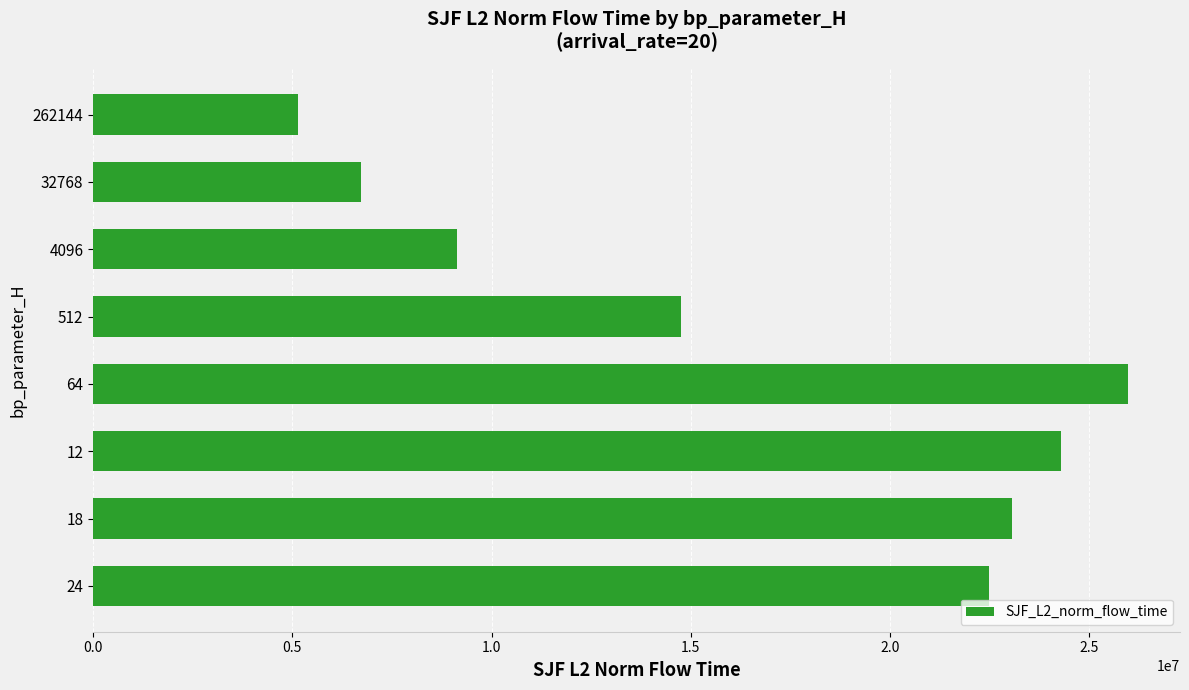

At which label is the value closest to 15561297?

512